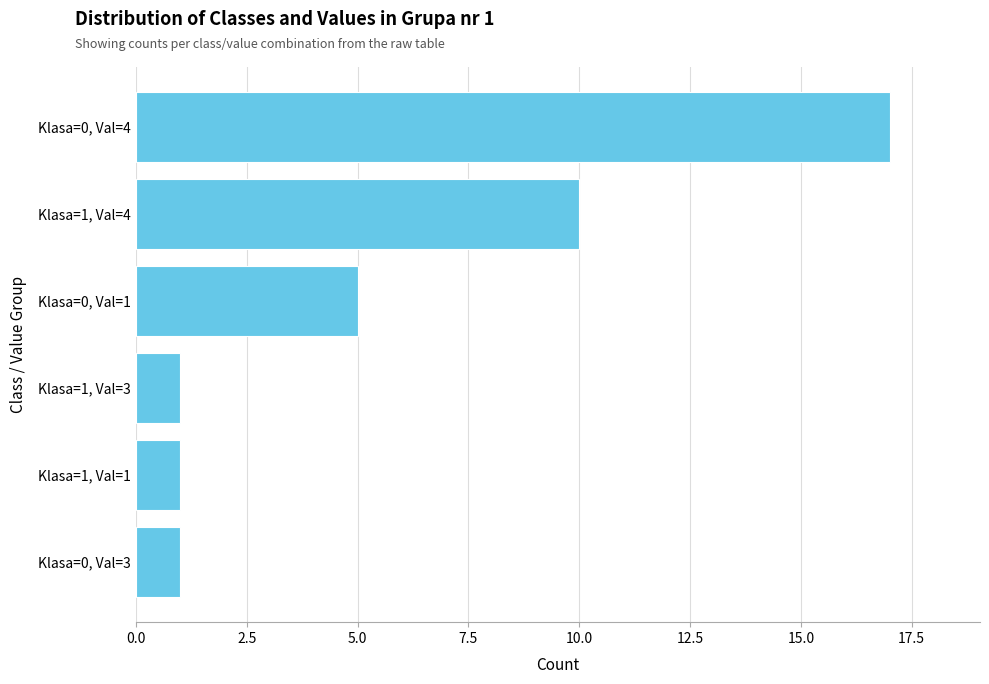

What is the maximum value shown in the chart?

17